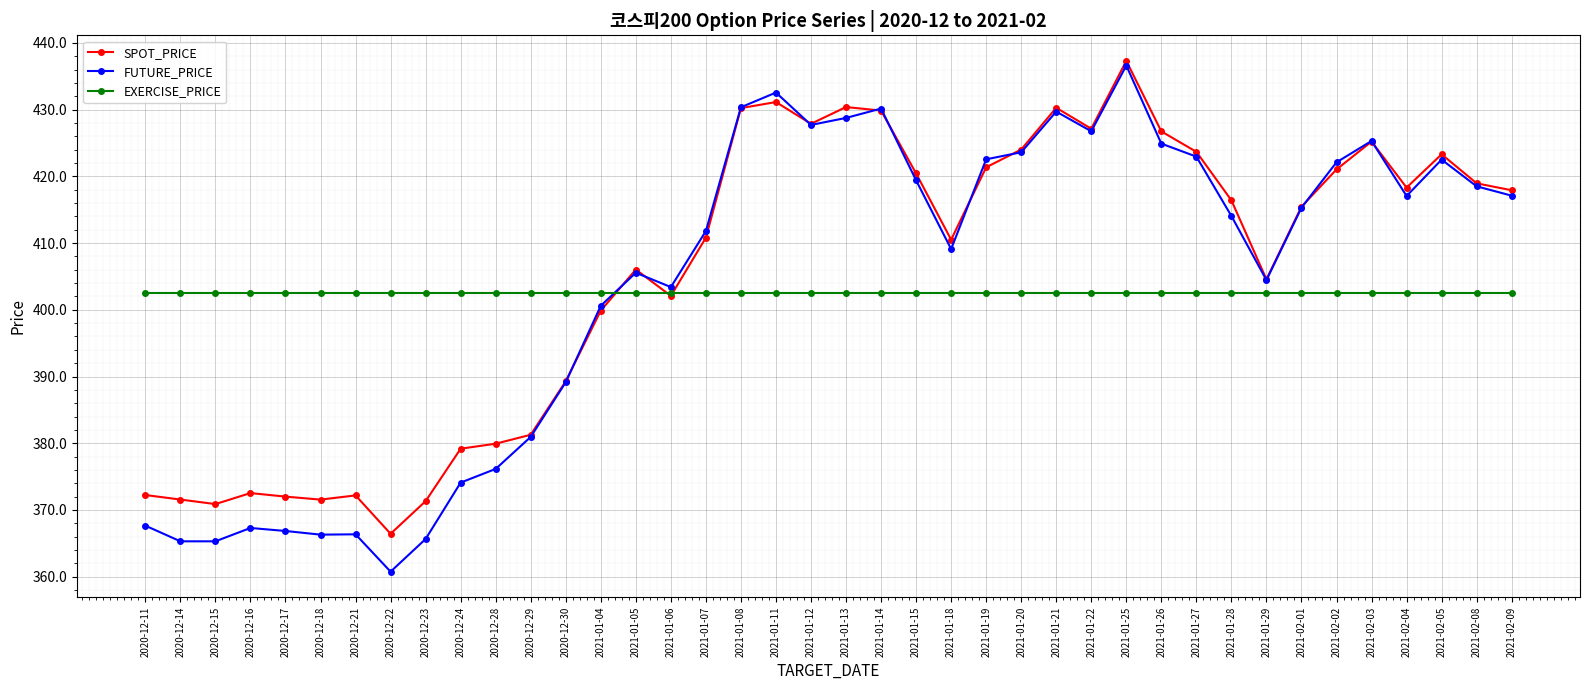

What is the total value across all series at 2021-02-03?

1253.0